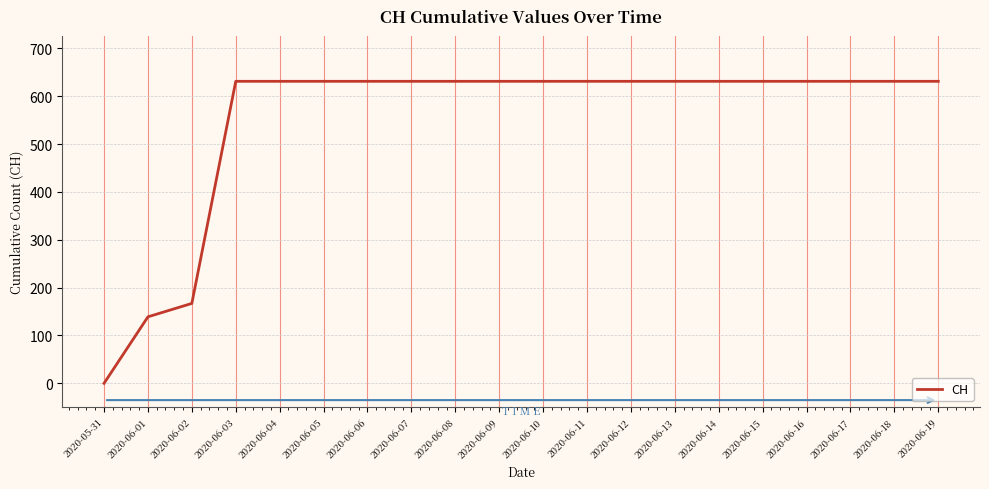

The chart shows a value of -386 at 2020-05-31. True or false?

False